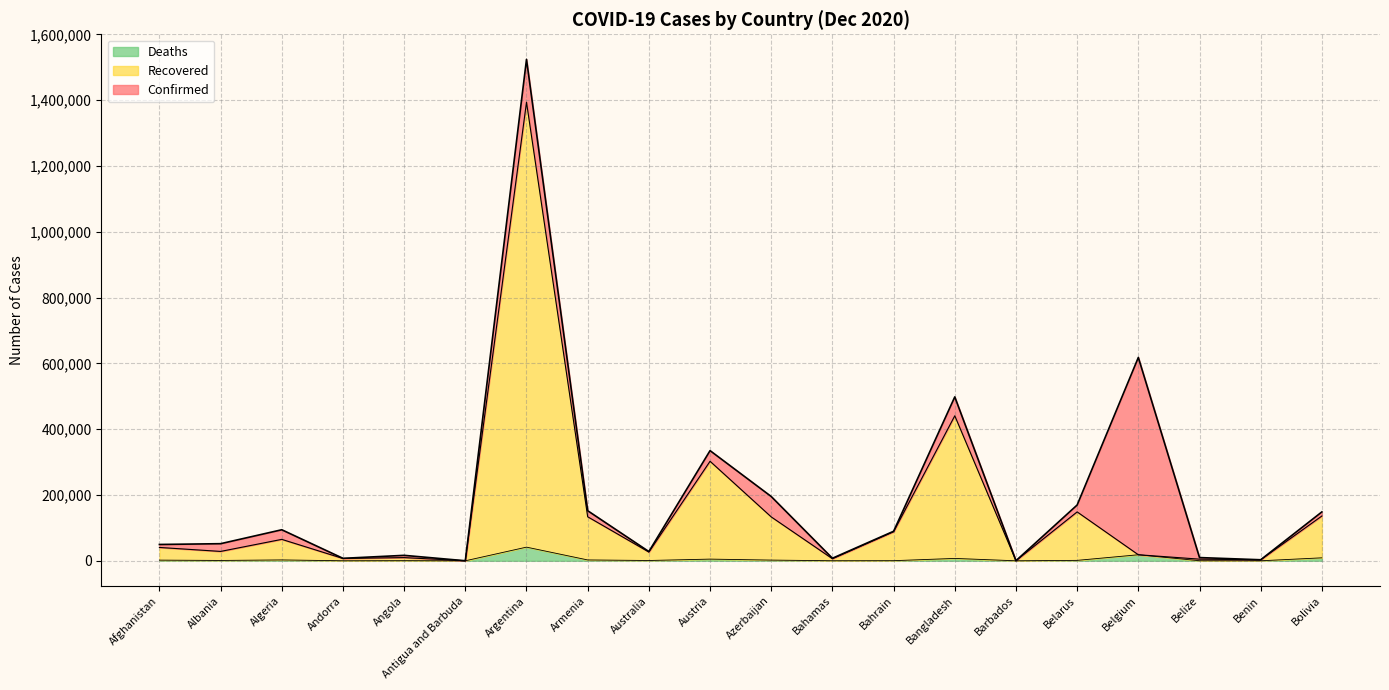

Read the Recovered value at Angola, to the nearest 50.

9750